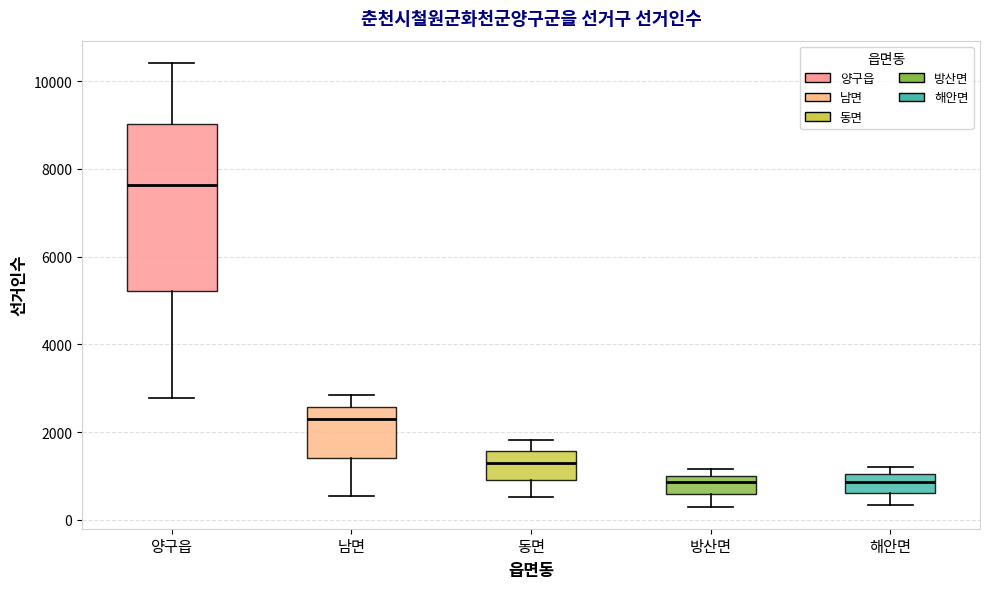

Which box has the highest median line?

양구읍